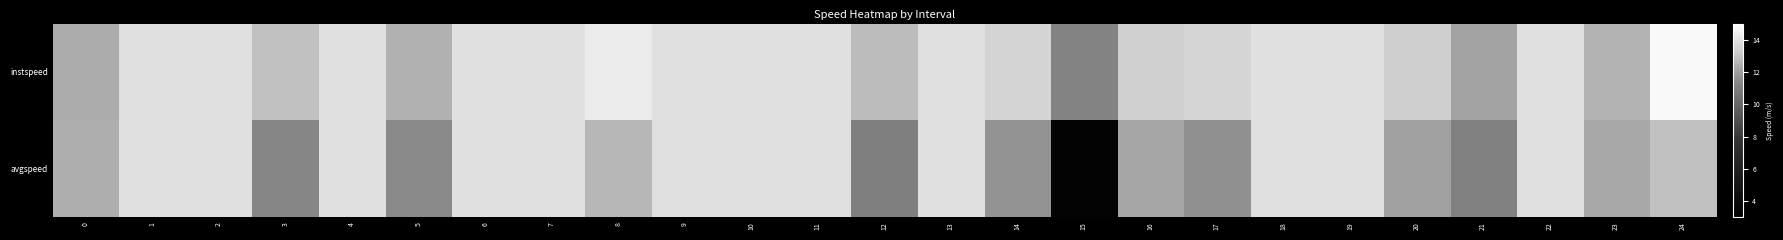

What is the greatest value displayed?

14.8